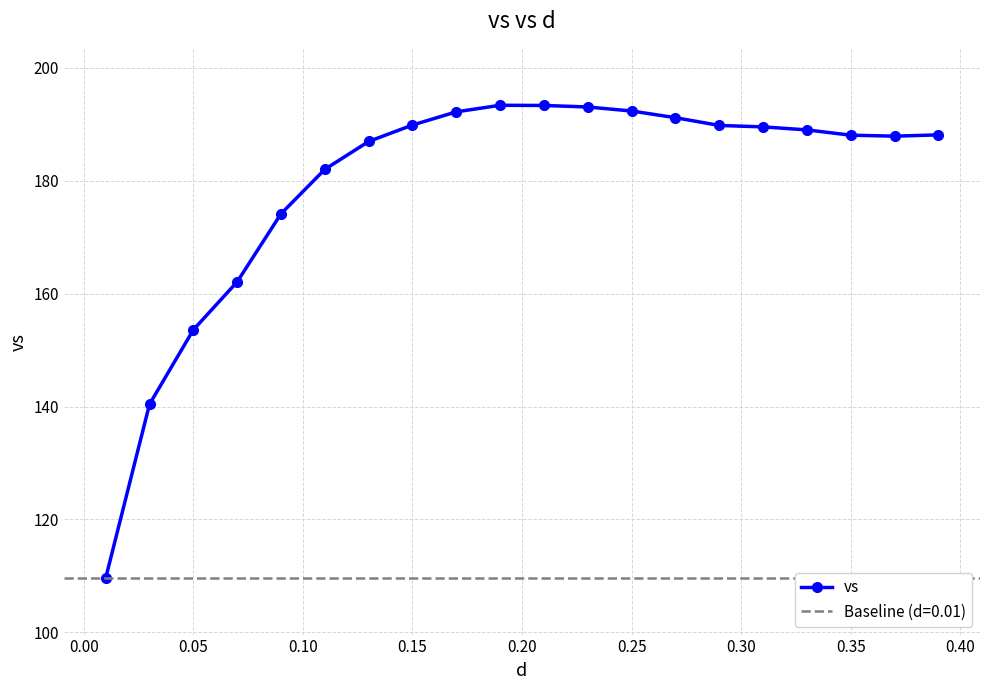

What is the sum of all values?

3586.7